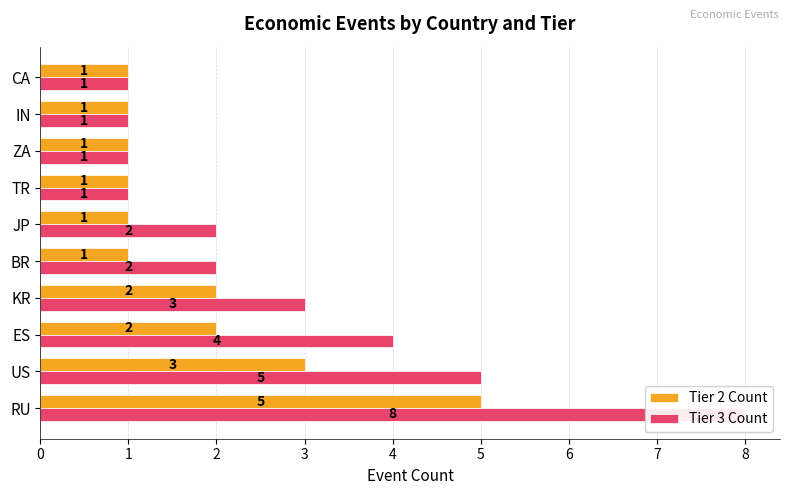

What is the highest value of the Tier 3 Count series?

8